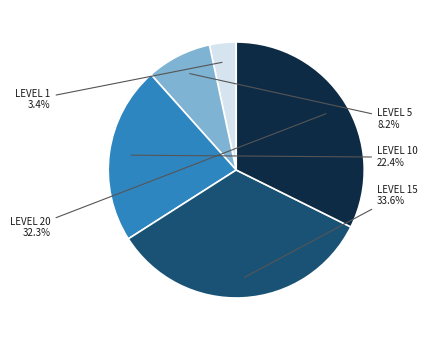

Does any single category account for the majority?

No